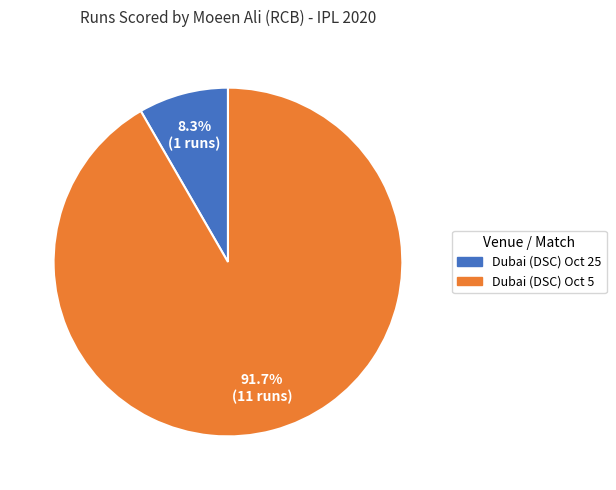

Is there any slice that represents more than half of the pie?

Yes